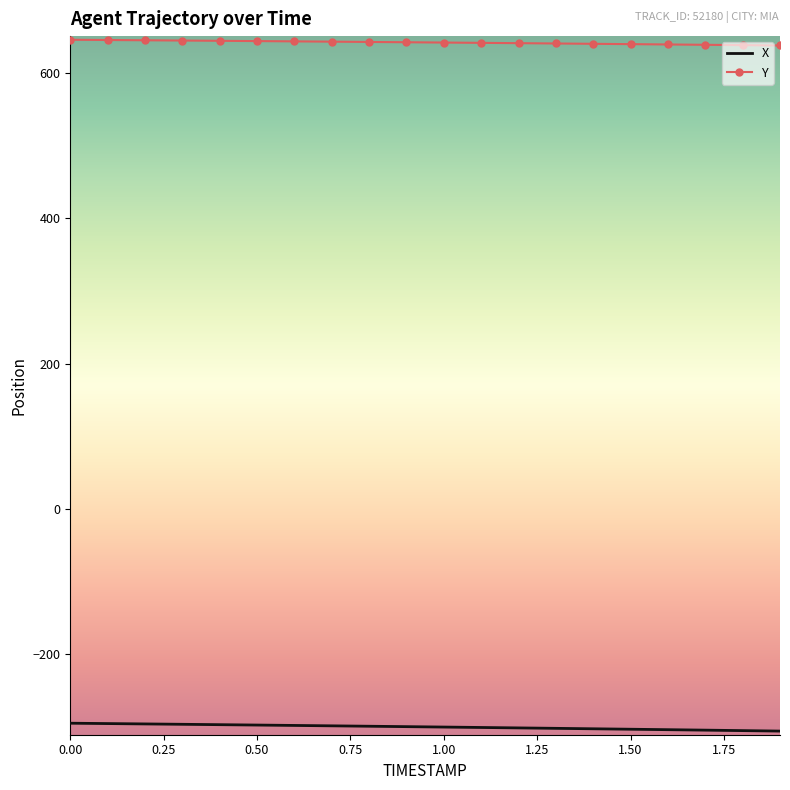

What is the greatest value displayed?

645.8